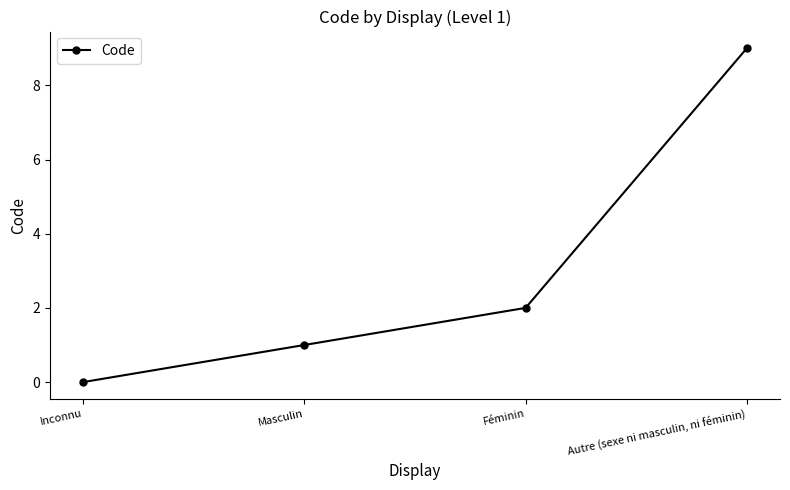

What is the label of the 4th point from the right?

Inconnu